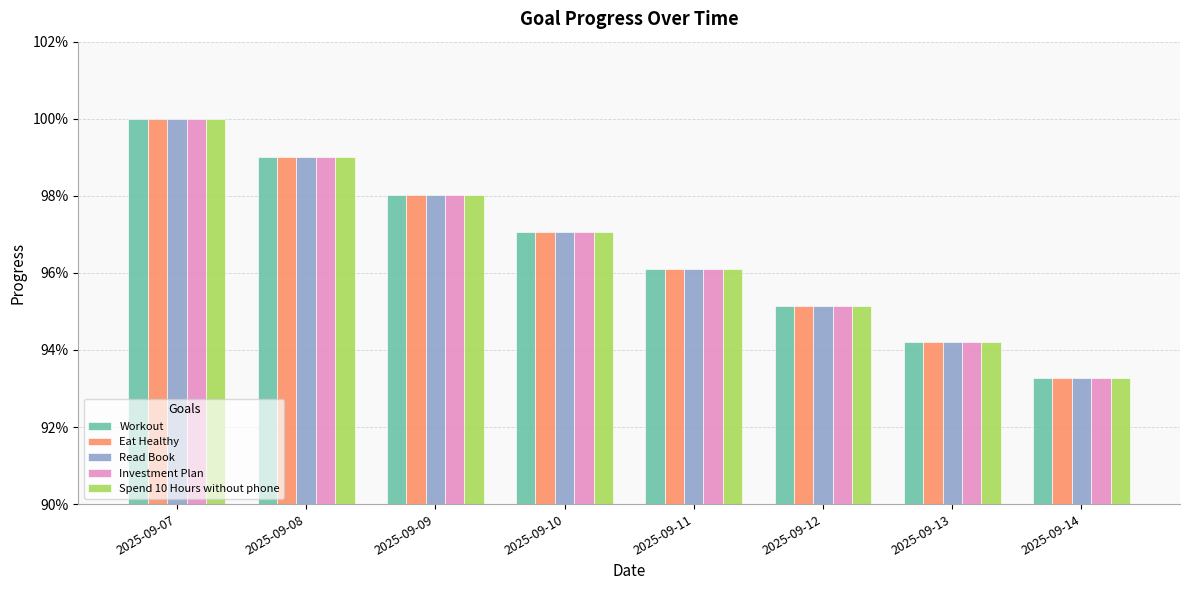

Between 2025-09-09 and 2025-09-10, which series saw the biggest shift?

Workout